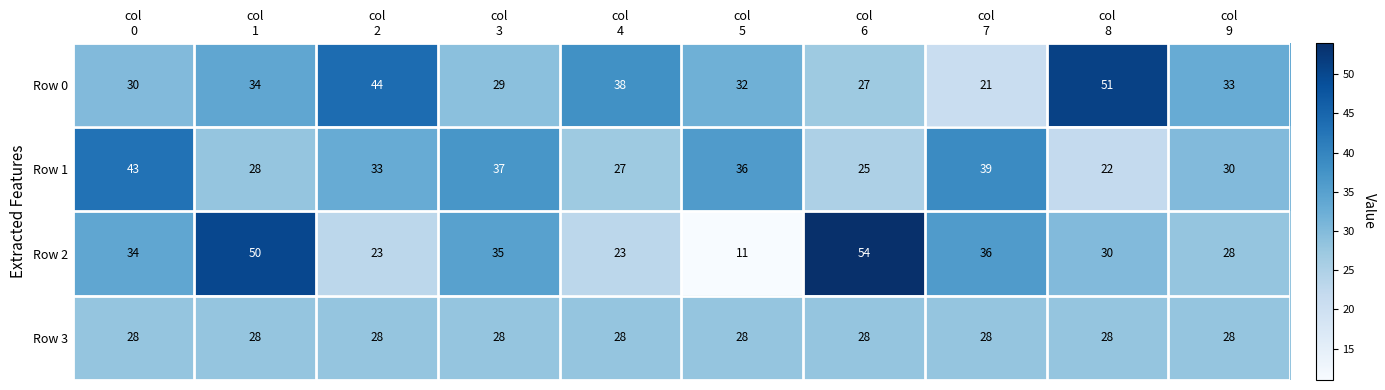

Rank the series by their maximum value, from highest to lowest.

Row 2, Row 0, Row 1, Row 3